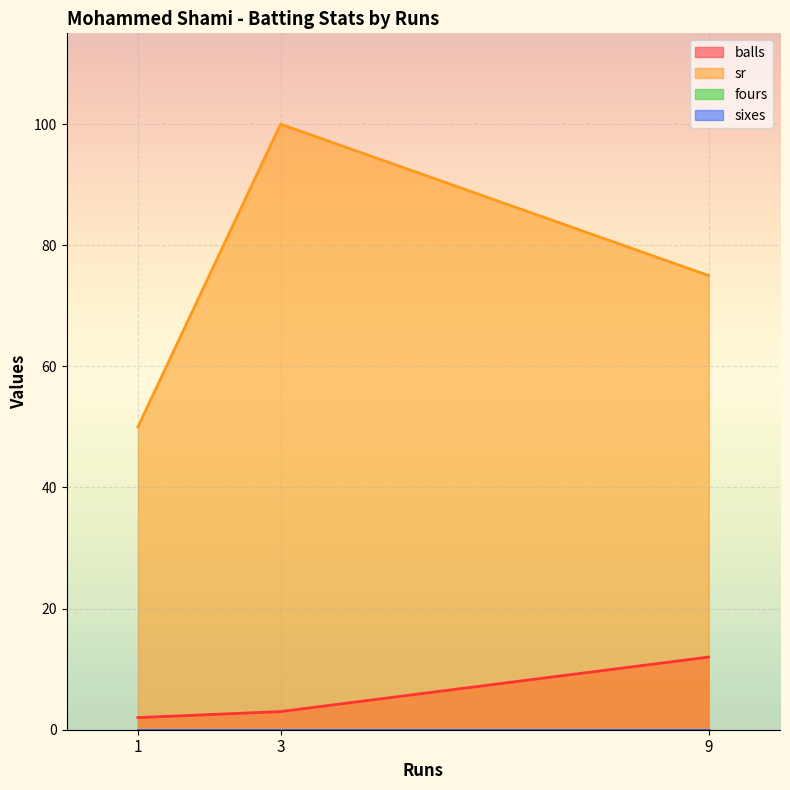

Between 3 and 1, which series saw the biggest shift?

sr